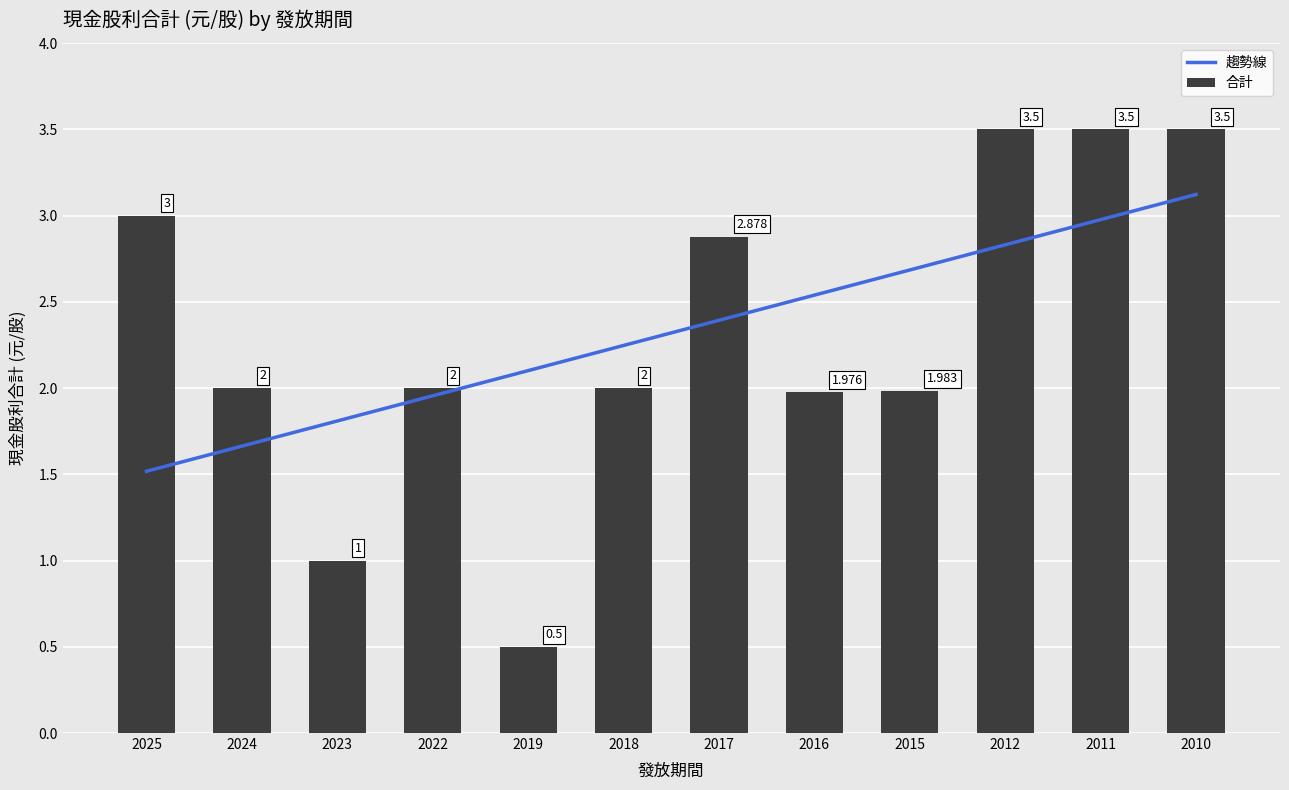

List the labels in order of 趨勢線 value, largest first.

2010, 2011, 2012, 2015, 2016, 2017, 2018, 2019, 2022, 2023, 2024, 2025